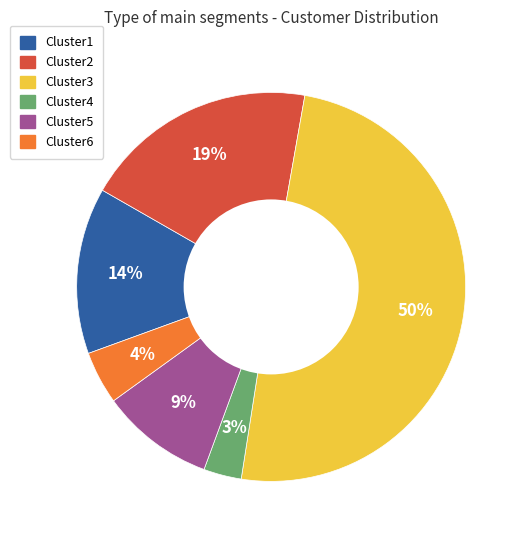

Approximately how many times larger is the value at Cluster4 compared to Cluster3?

0.1